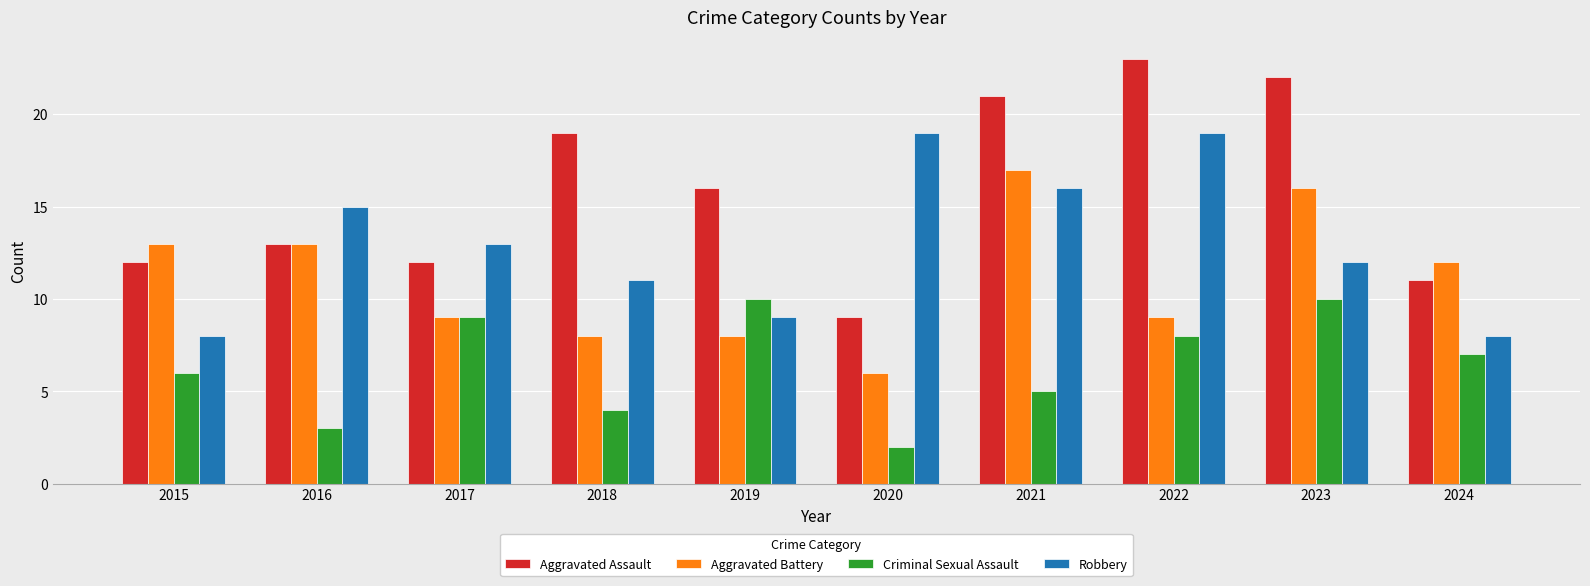

How many bars are there in total?

40